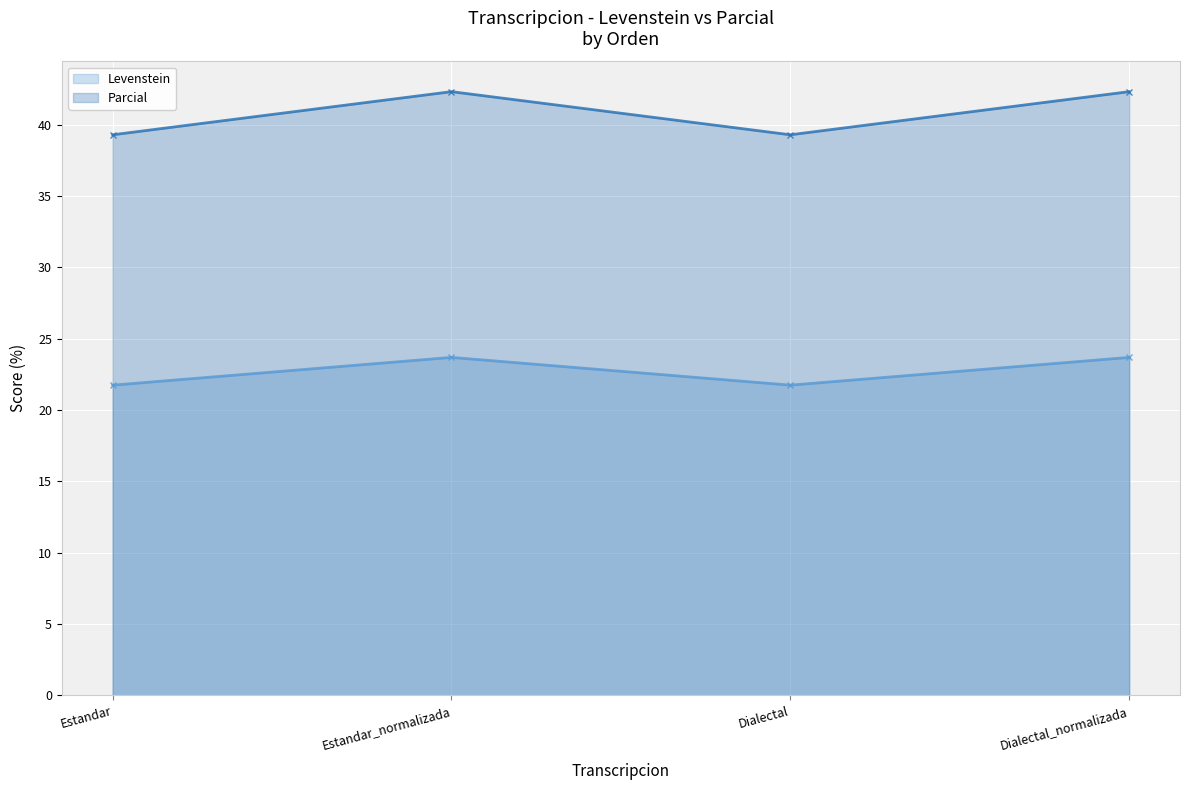

What is the value of the Levenstein point at the 2nd from the left?

23.7